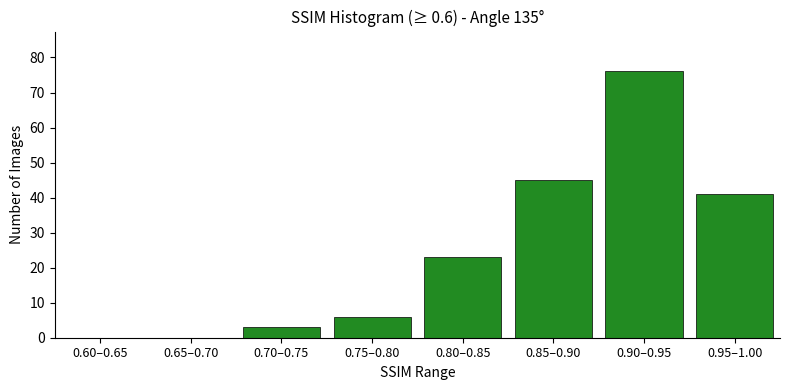

Reading right to left, extract all data points from this chart.

0.95–1.00=41	0.90–0.95=76	0.85–0.90=45	0.80–0.85=23	0.75–0.80=6	0.70–0.75=3	0.65–0.70=0	0.60–0.65=0